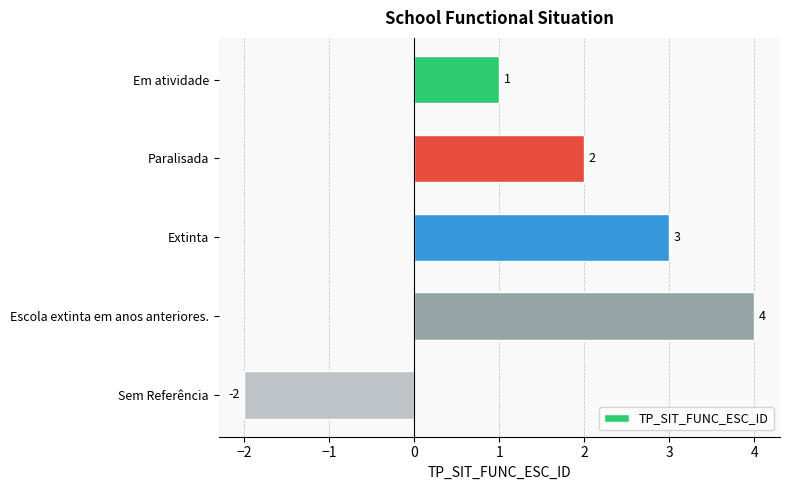

Reading top to bottom, what are all the values shown in this chart?

Em atividade=1	Paralisada=2	Extinta=3	Escola extinta em anos anteriores.=4	Sem Referência=-2